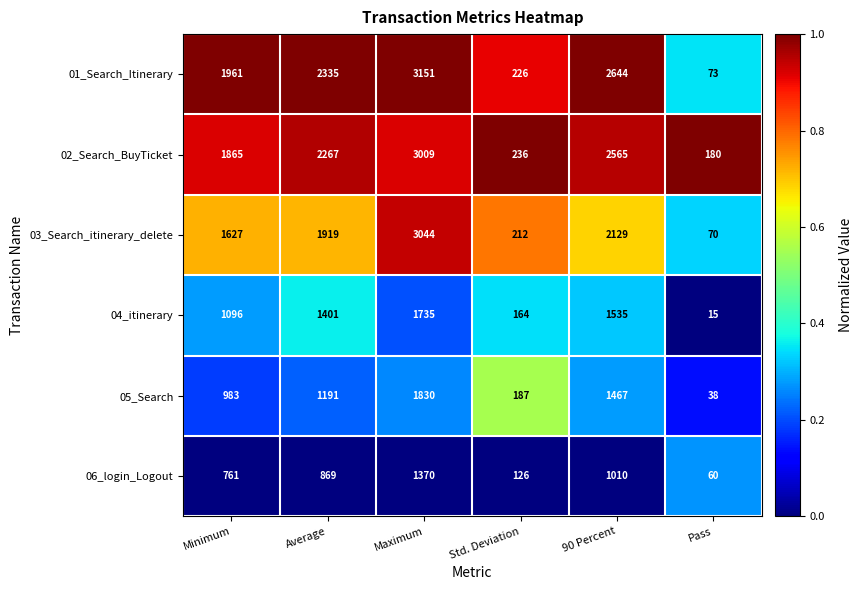

How many data points does each series have?

6